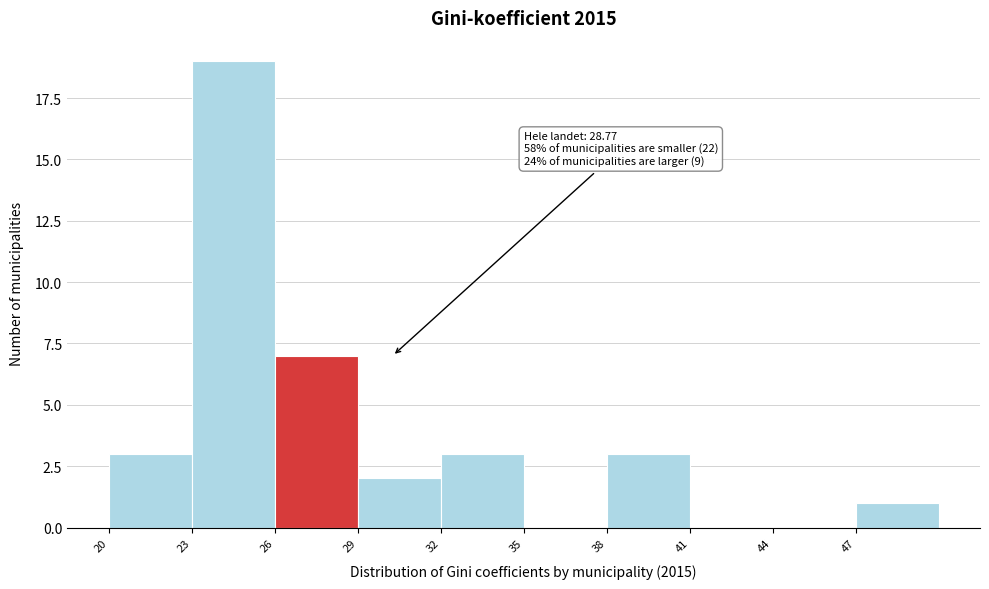

Over which range of the x-axis is the bar tallest?

23 to 26